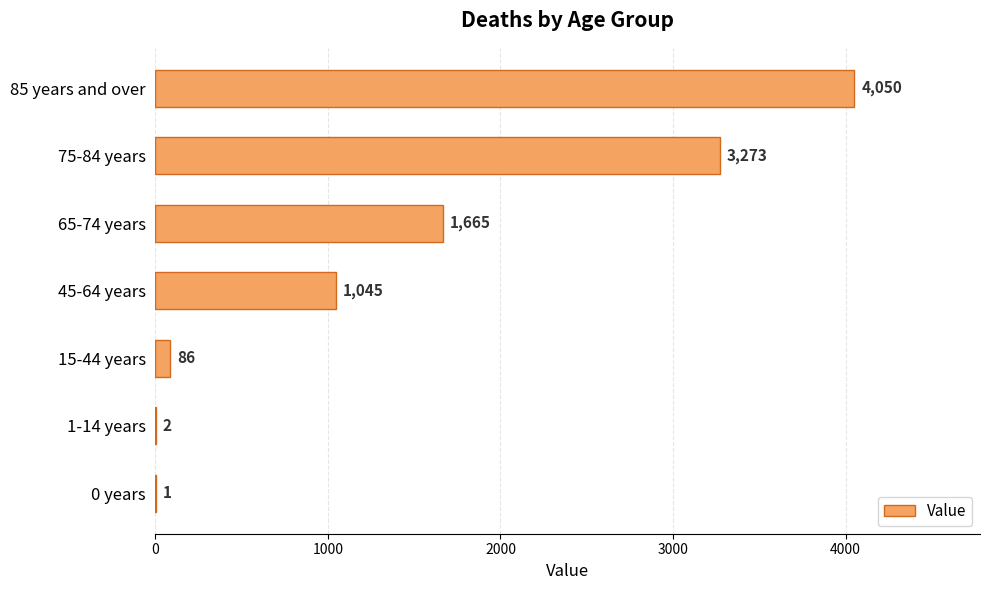

At which category does the chart reach its peak across all series?

85 years and over